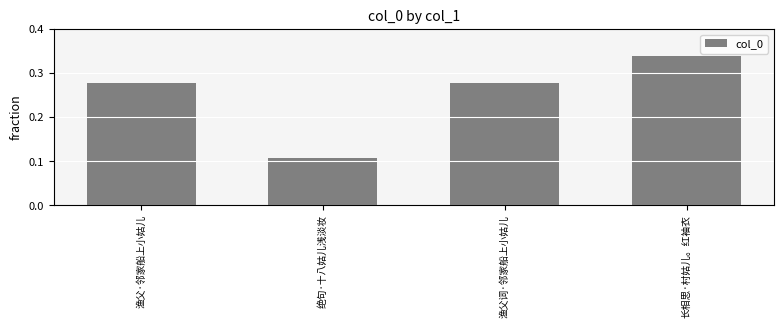

What is the label of the 4th bar from the left?

长相思·村姑儿。红袖衣